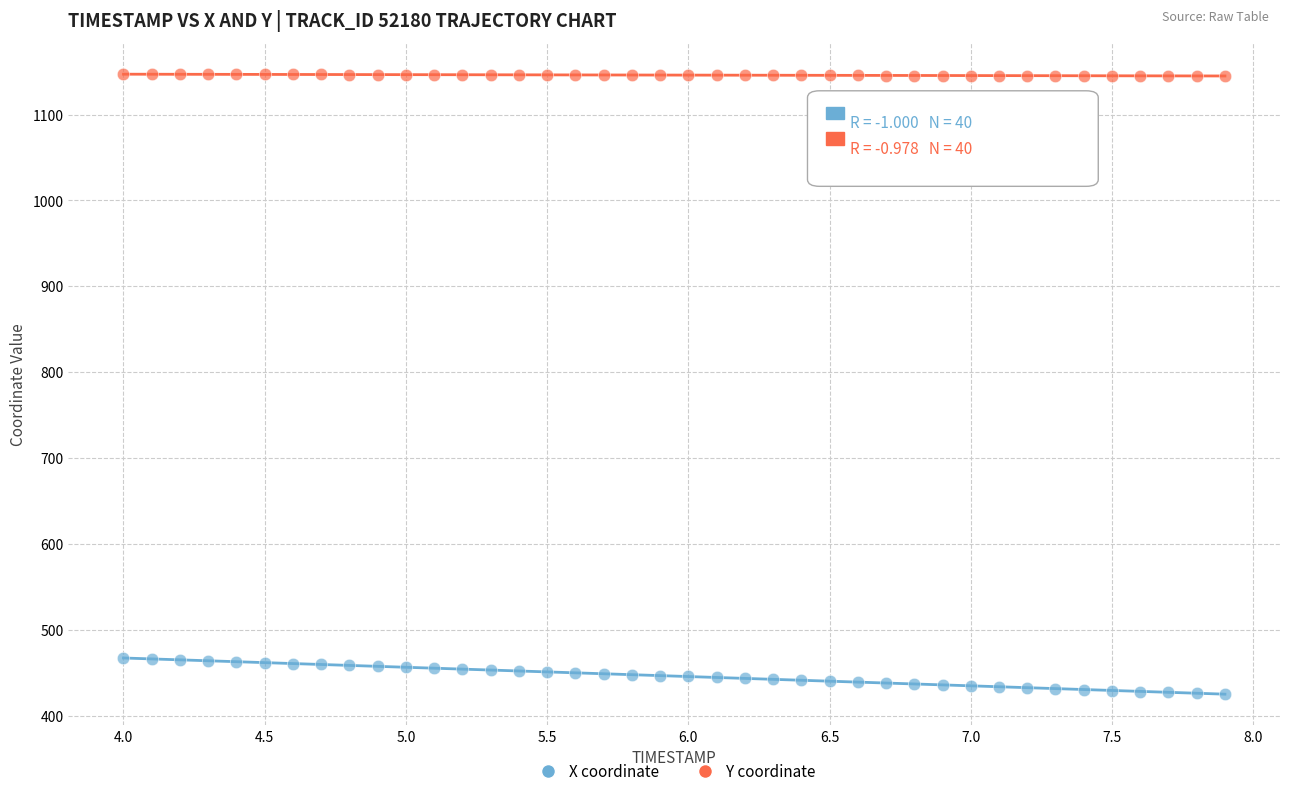

Which series has the largest Y range (max minus min)?

X coordinate